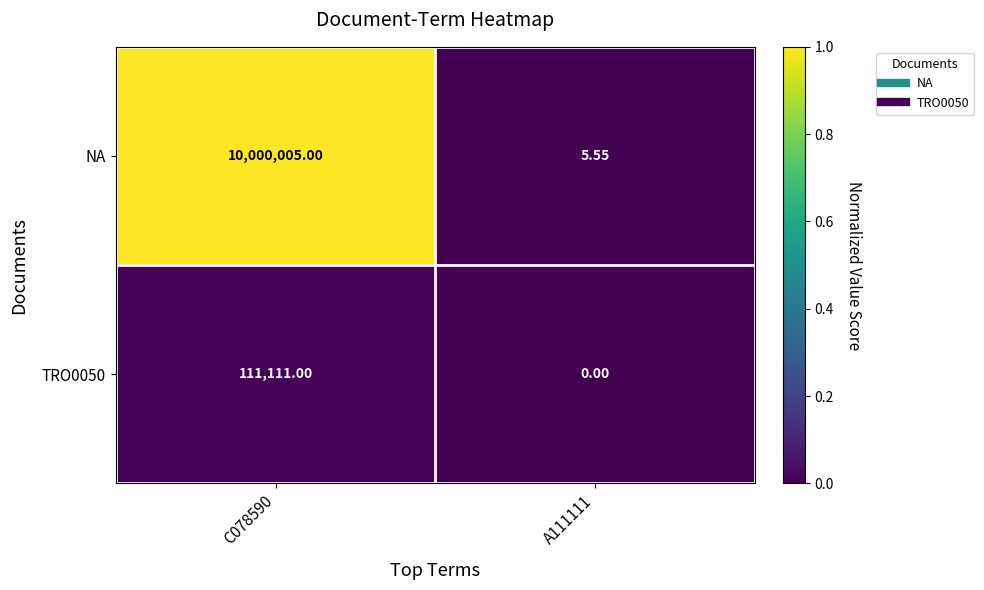

Which series has the widest spread of values?

NA